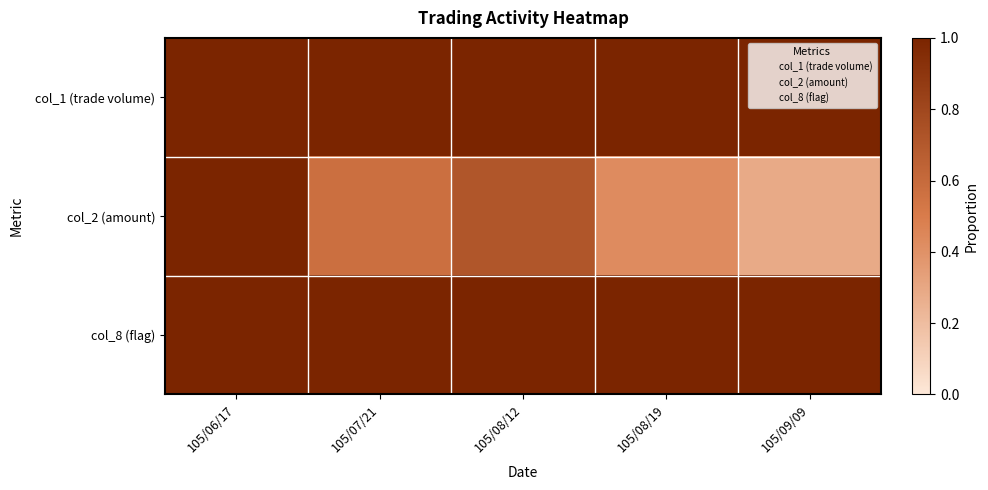

At how many categories does at least one series exceed 0?

5